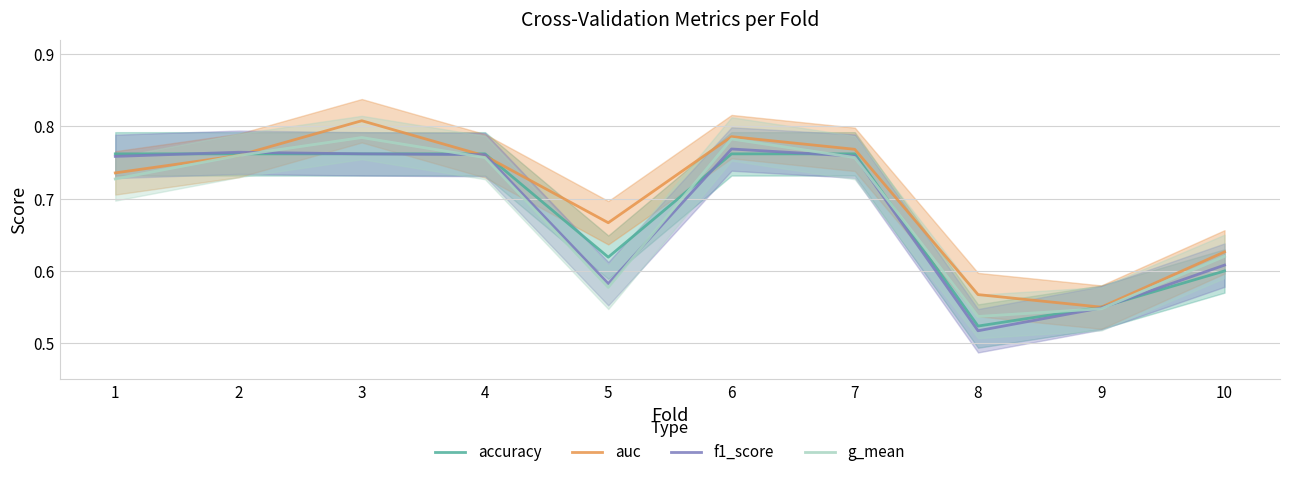

The f1_score series shows 1.3 at 3. True or false?

False